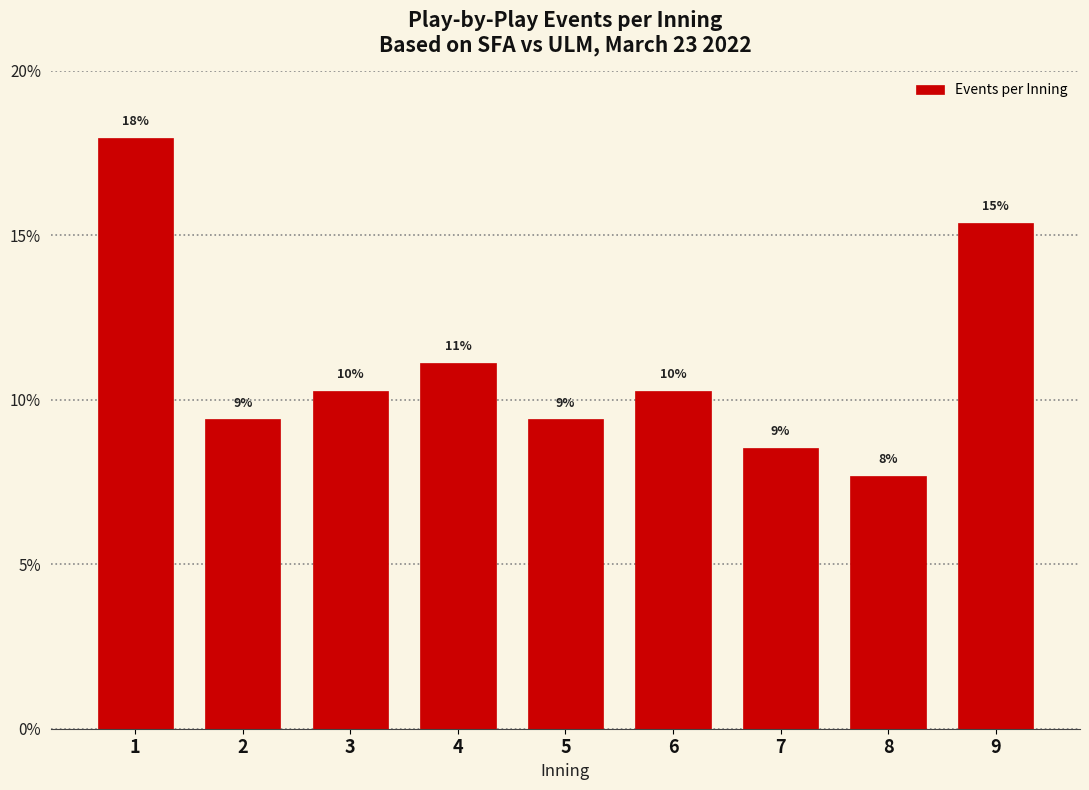

Are the bars horizontal?

No